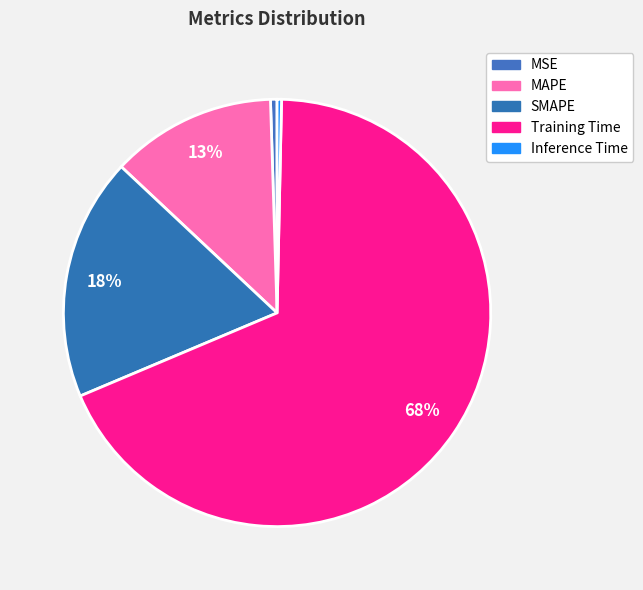

What is the smallest slice in the pie chart?

Inference Time